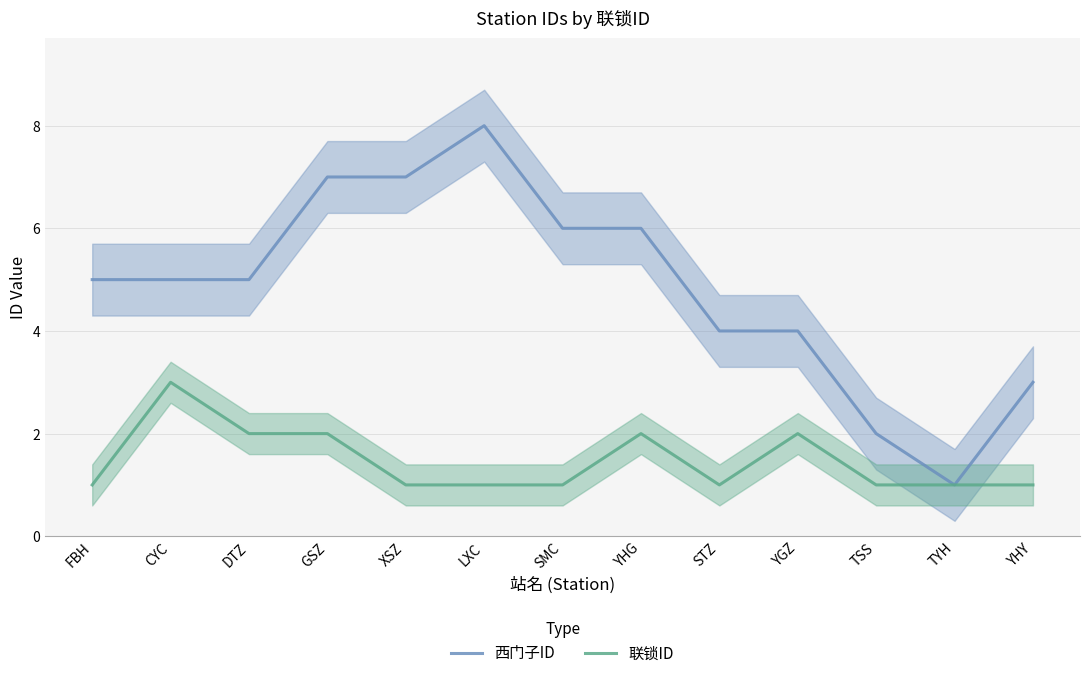

What is the label of the 6th point from the left?

LXC